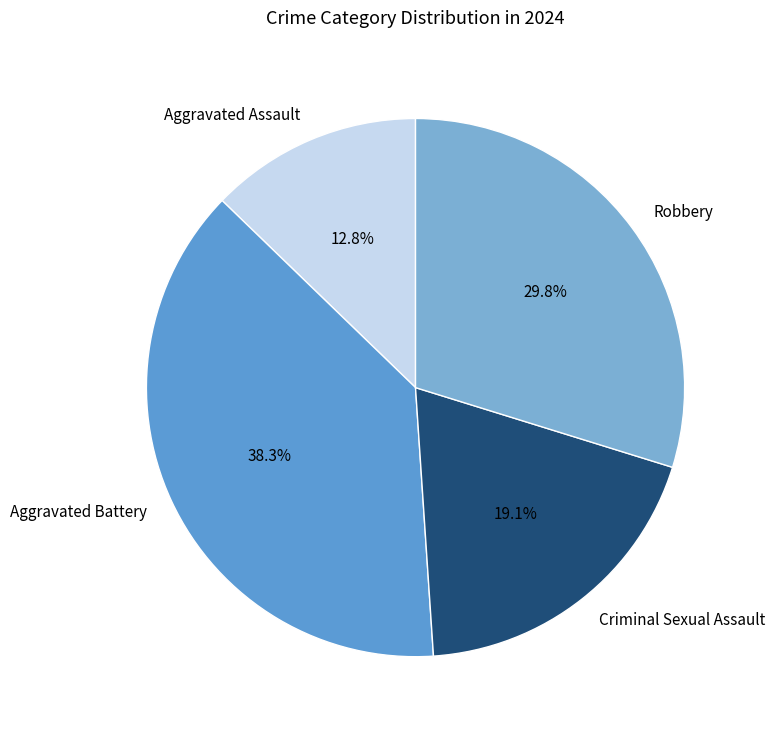

Count the number of slices in the pie.

4